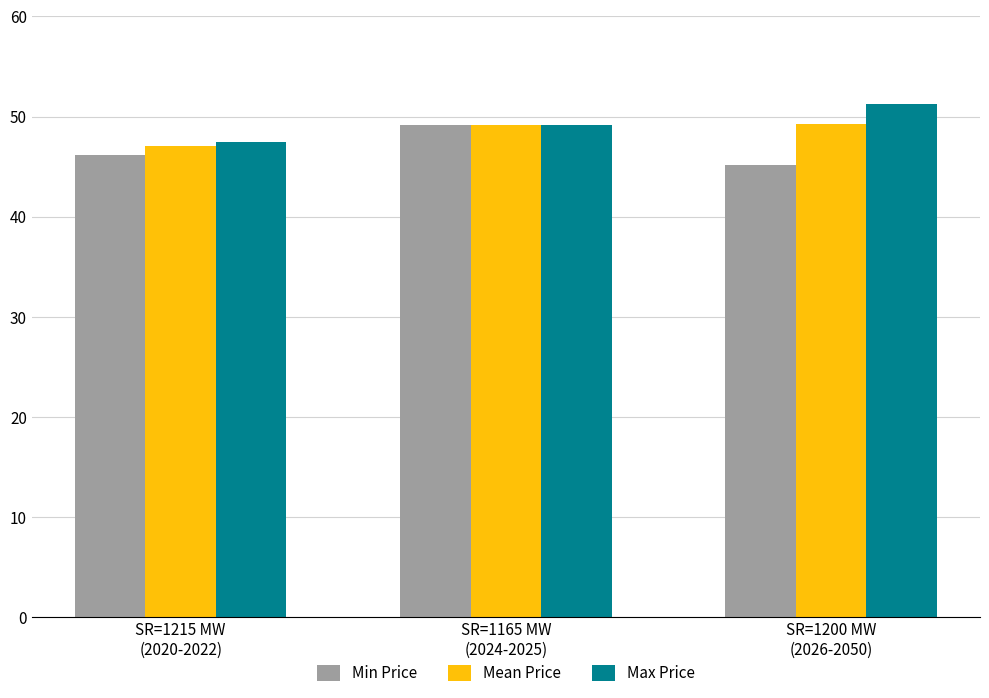

What is the average value of the Min Price series?

46.8